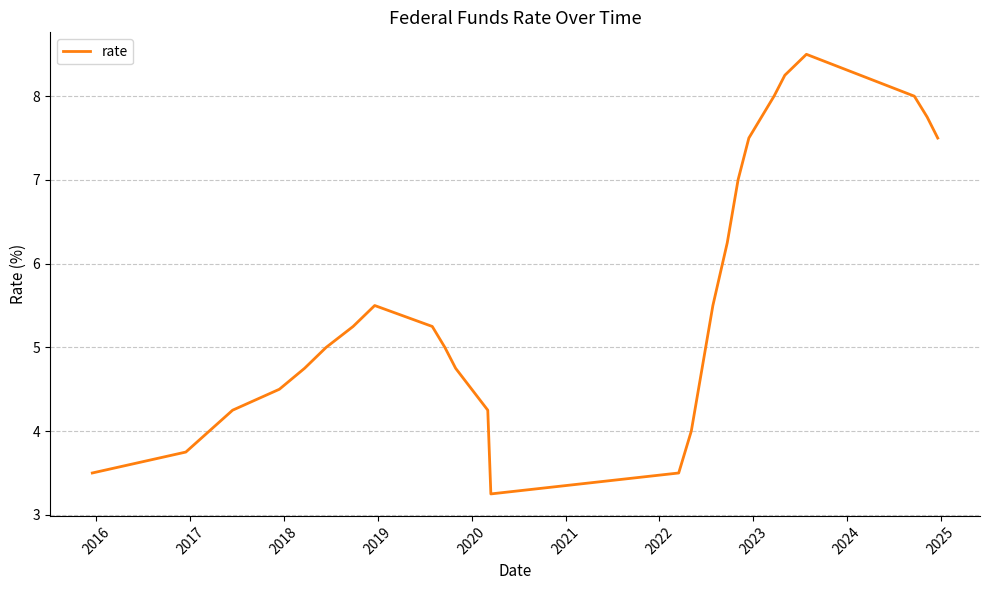

What is the greatest value displayed?

8.5